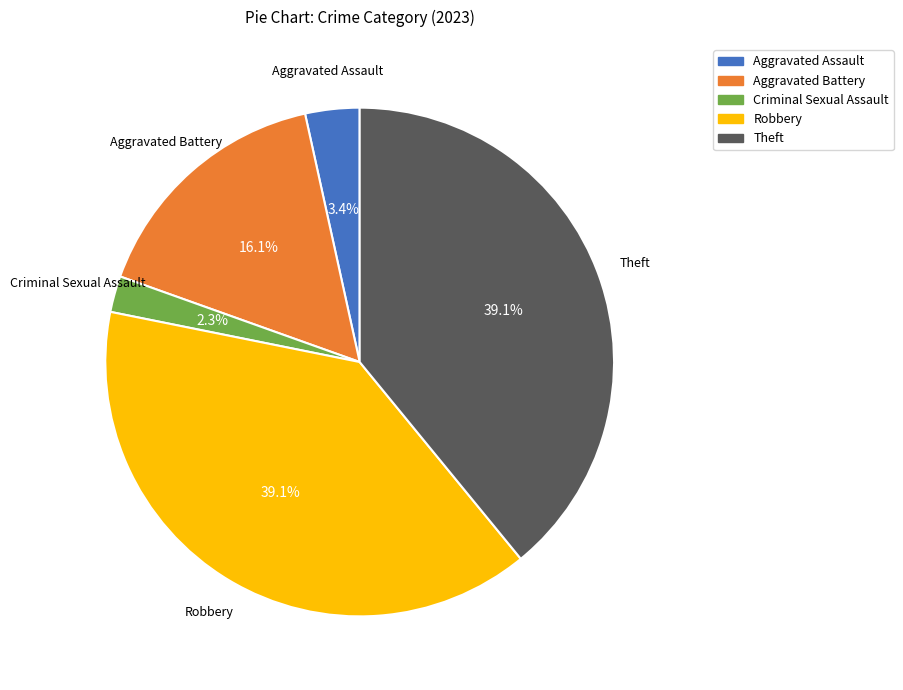

True or false: Theft accounts for 50% of the total.

False